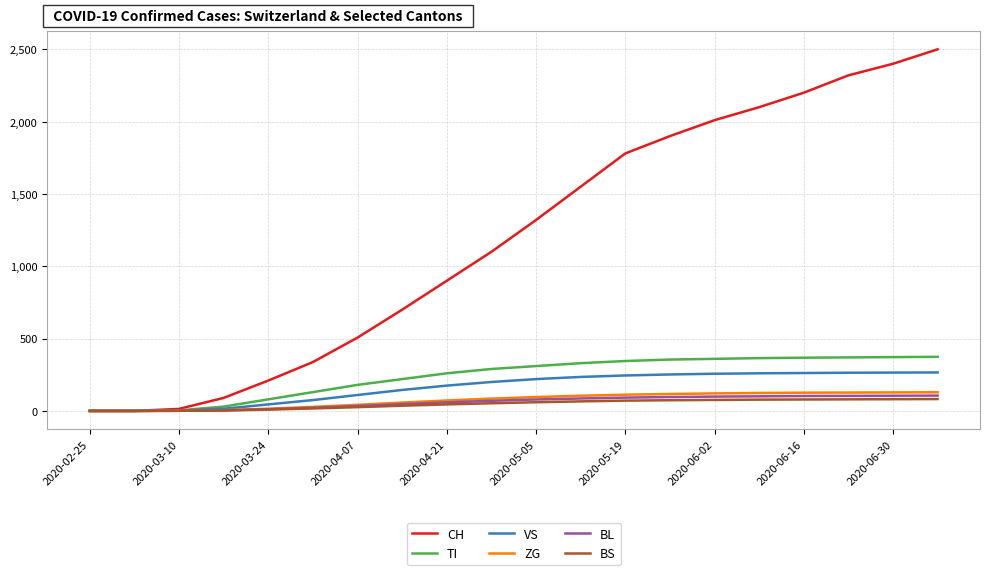

What is the greatest value displayed?

2500